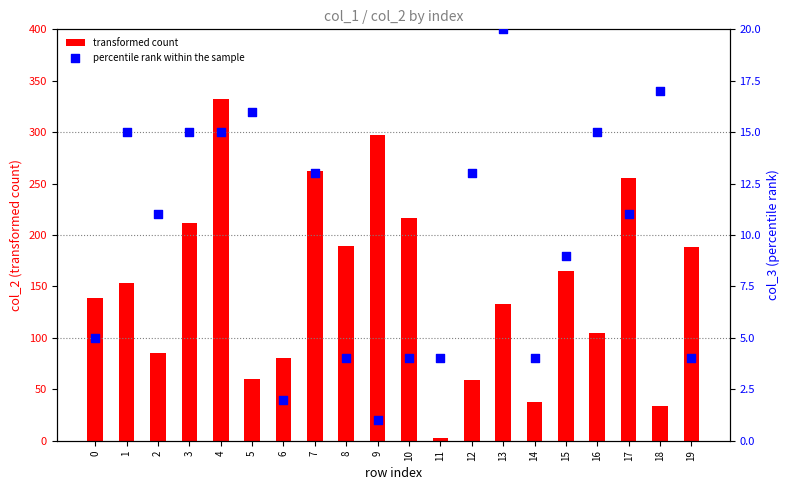

Which series has the largest Y range (max minus min)?

transformed count